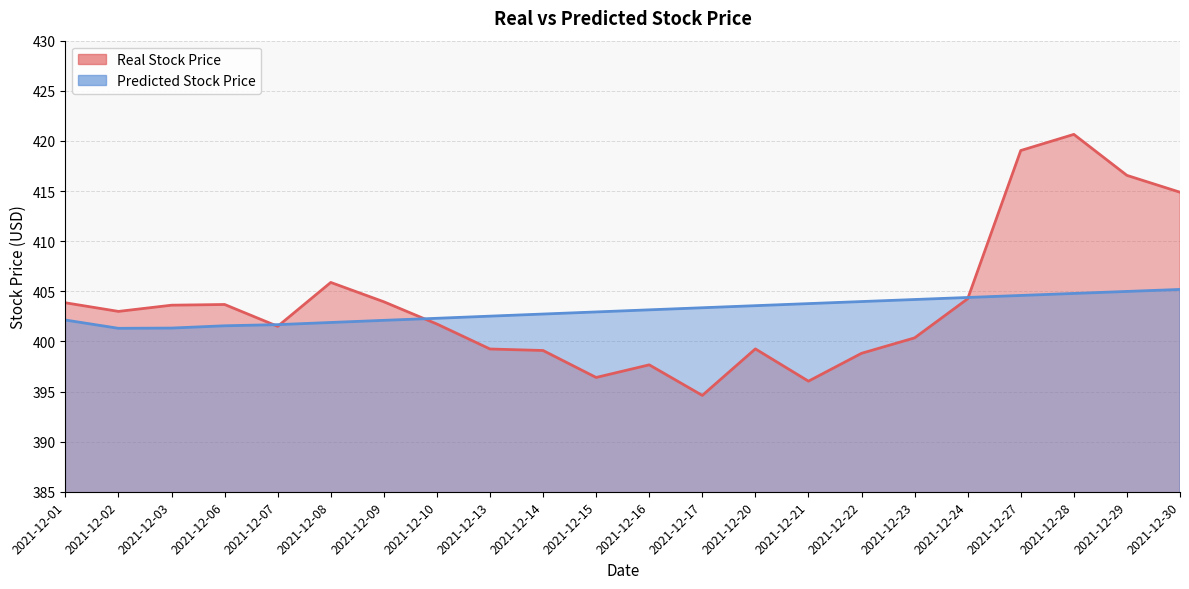

Is it true that Predicted Stock Price equals 82.3 at 2021-12-06?

False